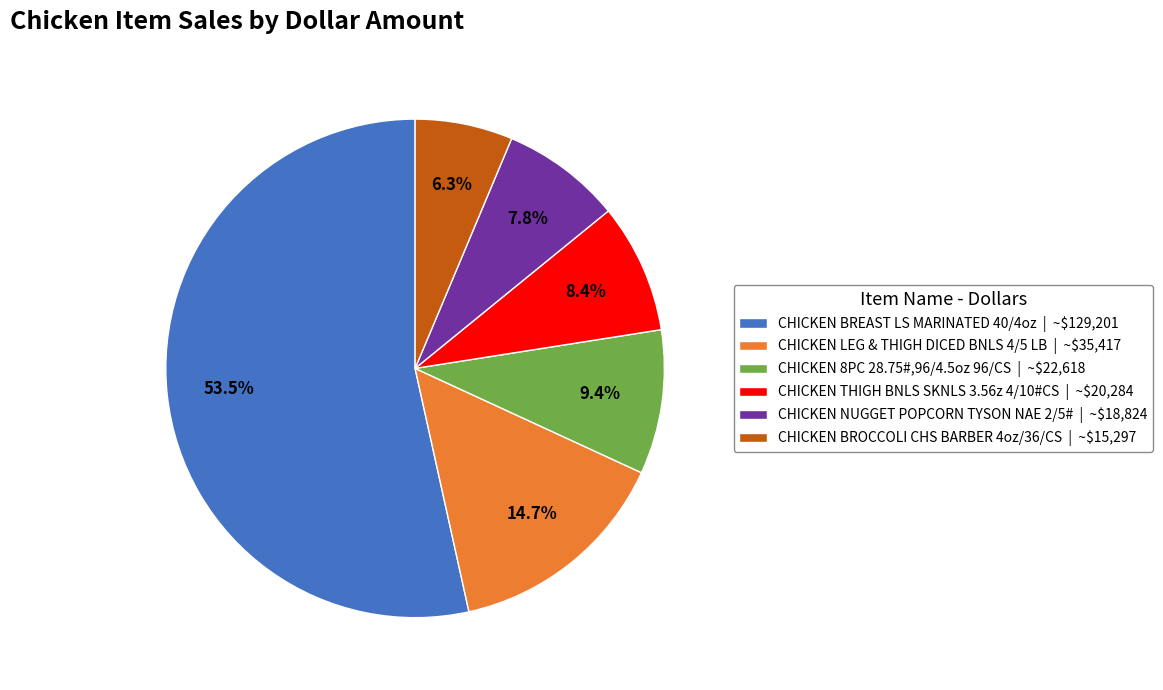

Is there any slice that represents more than half of the pie?

Yes